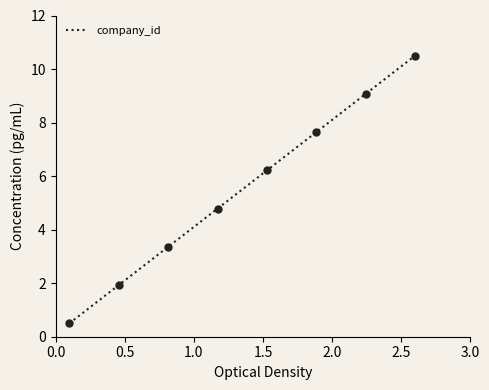

What is the difference between the second highest and second lowest values?

7.1